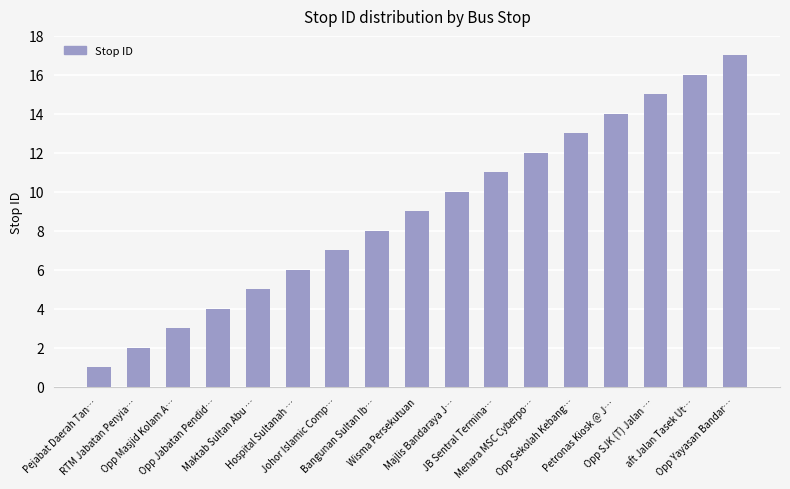

List the labels in order of value, largest first.

Opp Yayasan Bandar…, aft Jalan Tasek Ut…, Opp SJK (T) Jalan …, Petronas Kiosk @ J…, Opp Sekolah Kebang…, Menara MSC Cyberpo…, JB Sentral Termina…, Majlis Bandaraya J…, Wisma Persekutuan, Bangunan Sultan Ib…, Johor Islamic Comp…, Hospital Sultanah …, Maktab Sultan Abu …, Opp Jabatan Pendid…, Opp Masjid Kolam A…, RTM Jabatan Penyia…, Pejabat Daerah Tan…